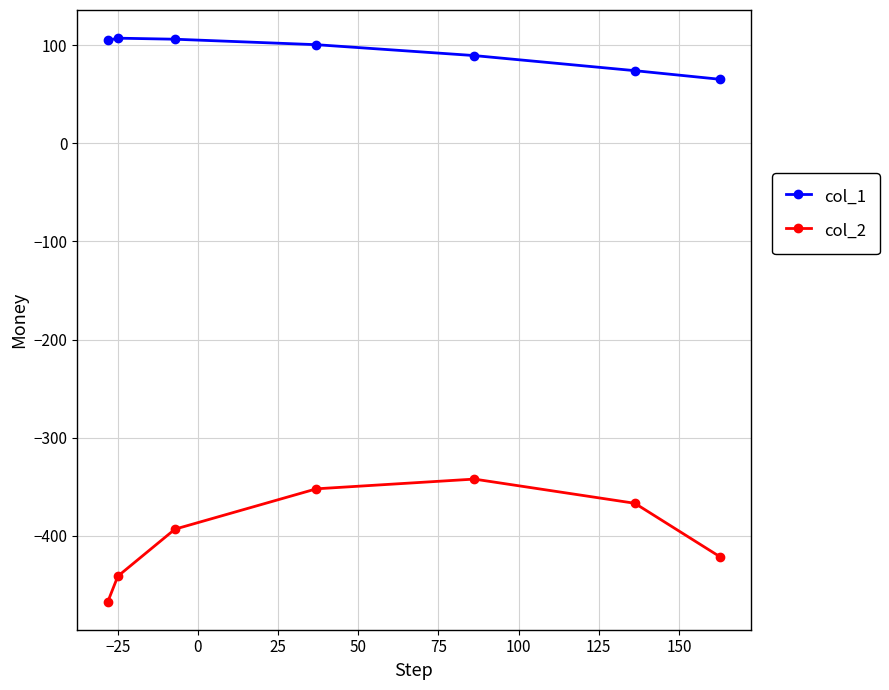

True or false: col_2 and col_1 cross at least once.

False